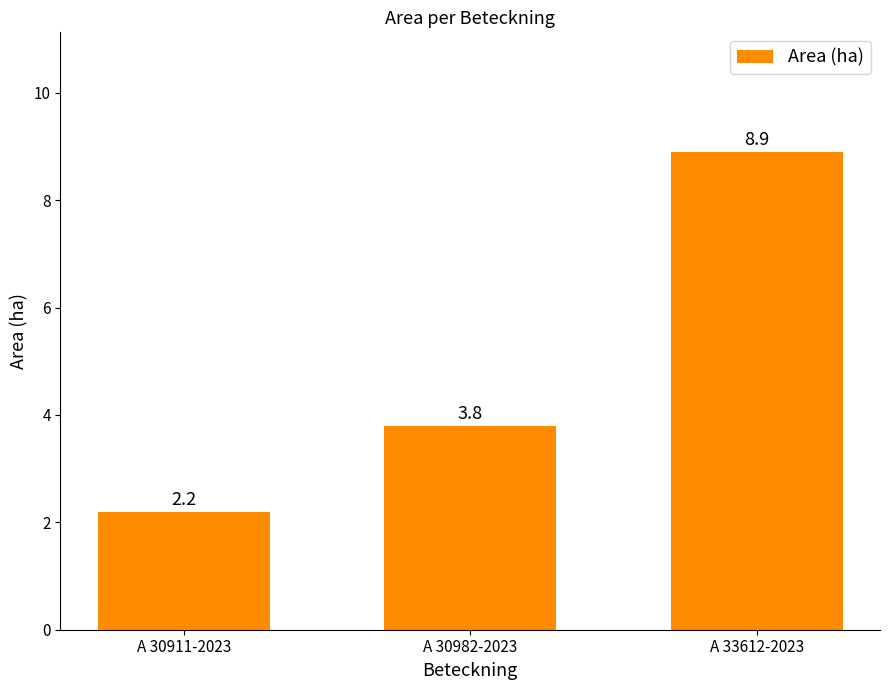

Which category has the lowest value across all series?

A 30911-2023